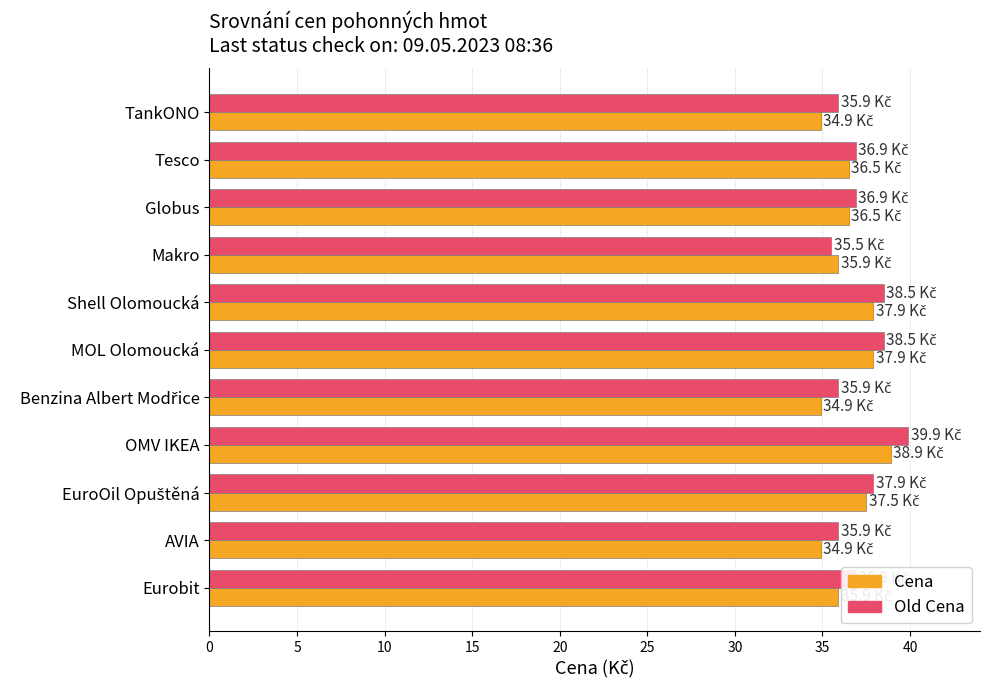

Count the number of data series in this chart.

2